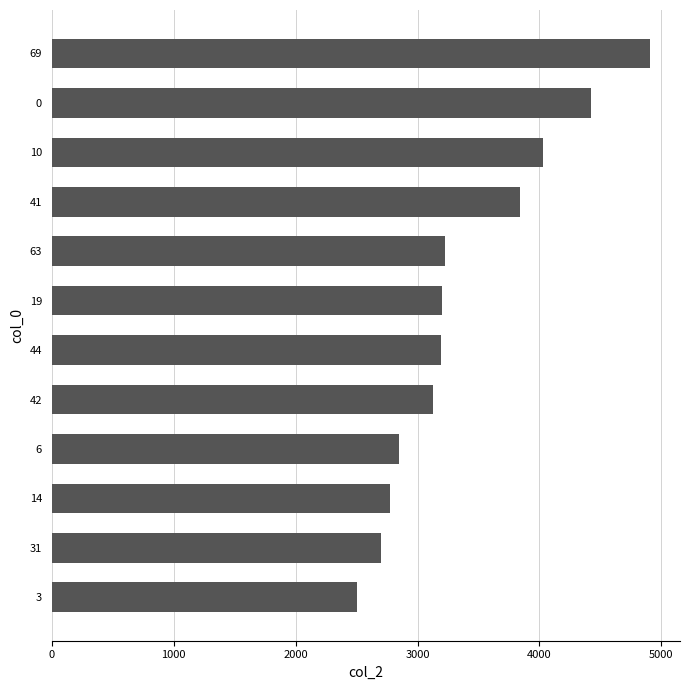

What is the change in value from 3 to 6?

+346